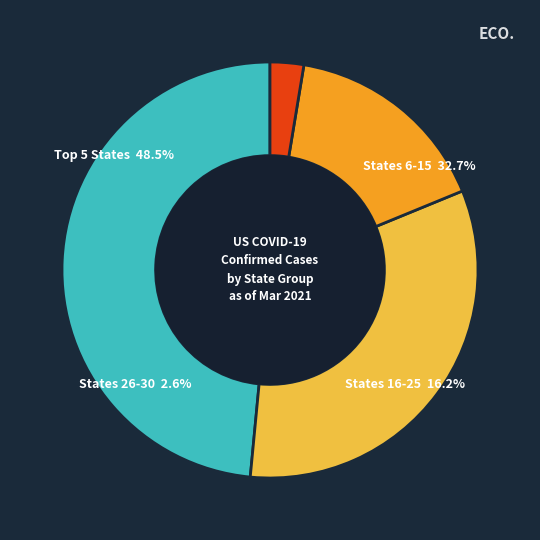

Combined, do Alabama and California account for over 50%?

No